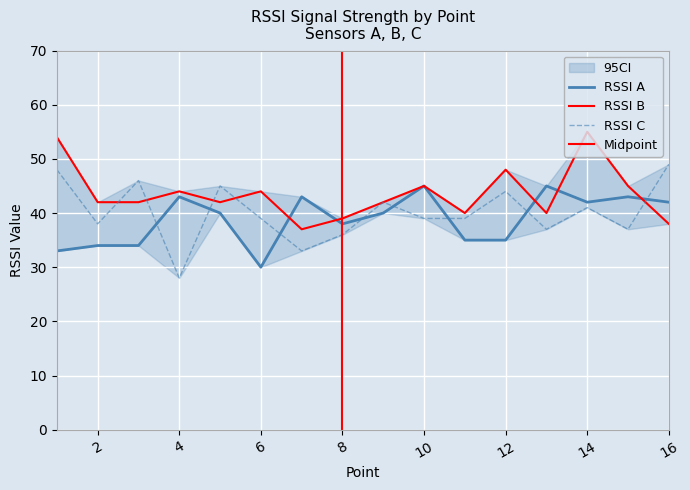

Reading left to right, extract all data points from this chart.

RSSI A: 33	34	34	43	40	30	43	38	40	45	35	35	45	42	43	42
RSSI B: 54	42	42	44	42	44	37	39	42	45	40	48	40	55	45	38
RSSI C: 48	38	46	28	45	39	33	36	42	39	39	44	37	41	37	49